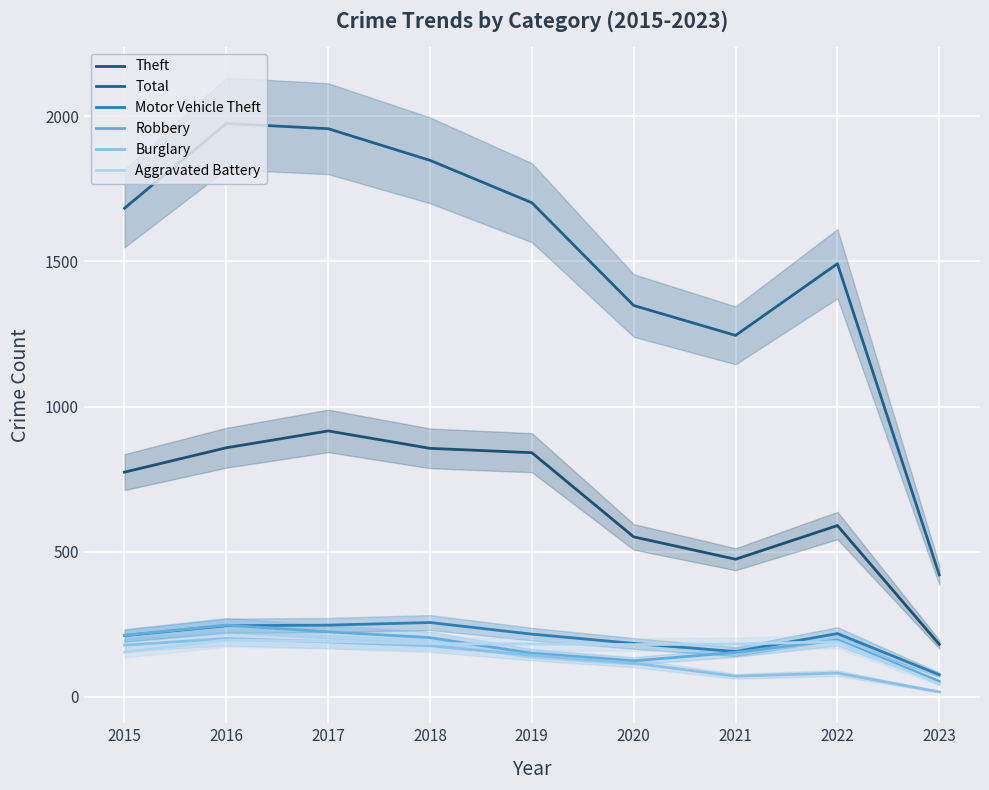

What is the sum of the Total values at 2016 and 2020?

3323